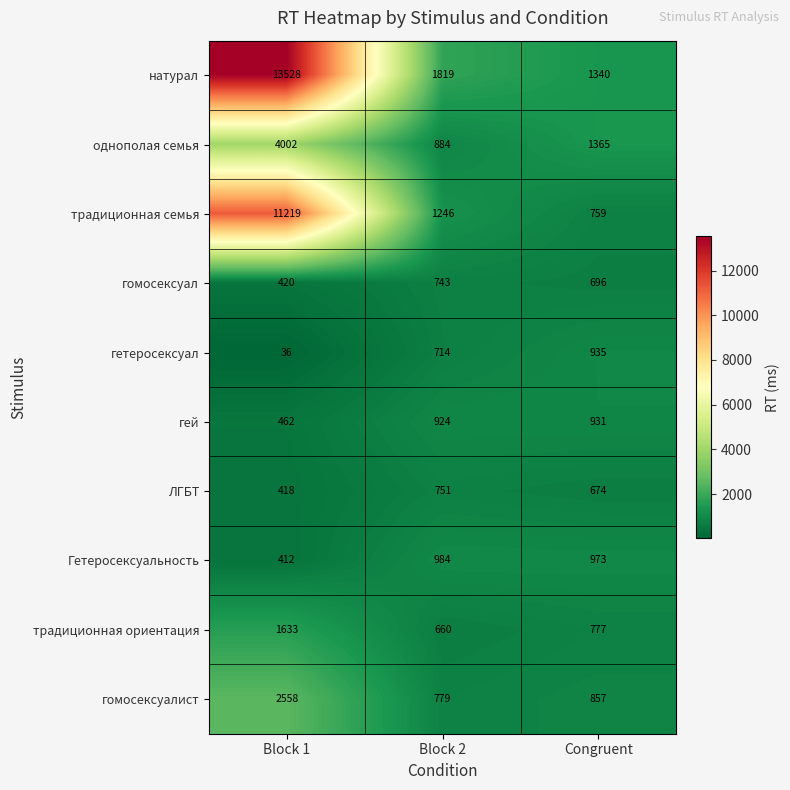

Reading left to right, extract all data points from this chart.

натурал: Block 1=13528	Block 2=1819	Congruent=1340
однополая семья: Block 1=4002	Block 2=884	Congruent=1365
традиционная семья: Block 1=11219	Block 2=1246	Congruent=759
гомосексуал: Block 1=420	Block 2=743	Congruent=696
гетеросексуал: Block 1=36	Block 2=714	Congruent=935
гей: Block 1=462	Block 2=924	Congruent=931
ЛГБТ: Block 1=418	Block 2=751	Congruent=674
Гетеросексуальность: Block 1=412	Block 2=984	Congruent=973
традиционная ориентация: Block 1=1633	Block 2=660	Congruent=777
гомосексуалист: Block 1=2558	Block 2=779	Congruent=857